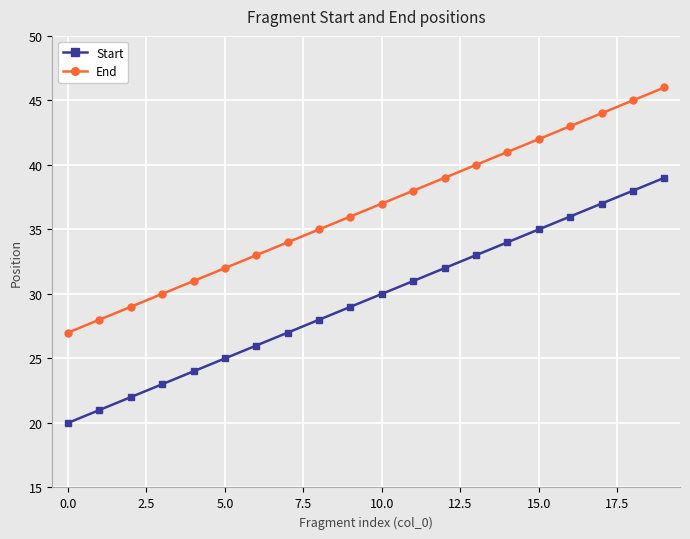

Reading right to left, what are all the values shown in this chart?

Start: 39	38	37	36	35	34	33	32	31	30	29	28	27	26	25	24	23	22	21	20
End: 46	45	44	43	42	41	40	39	38	37	36	35	34	33	32	31	30	29	28	27